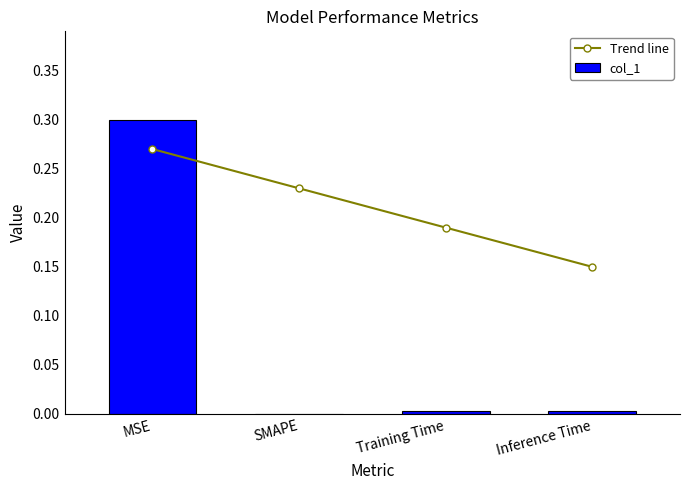

Which has a higher value, Inference Time or SMAPE?

SMAPE